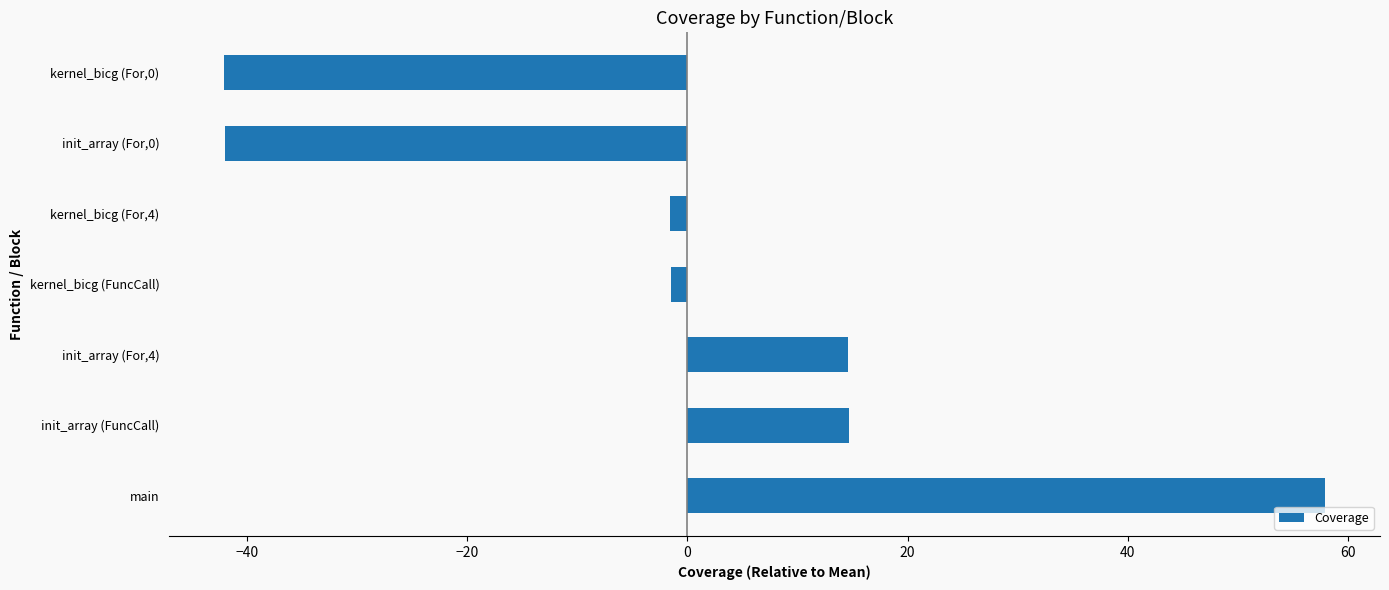

How many values are below -1?

4